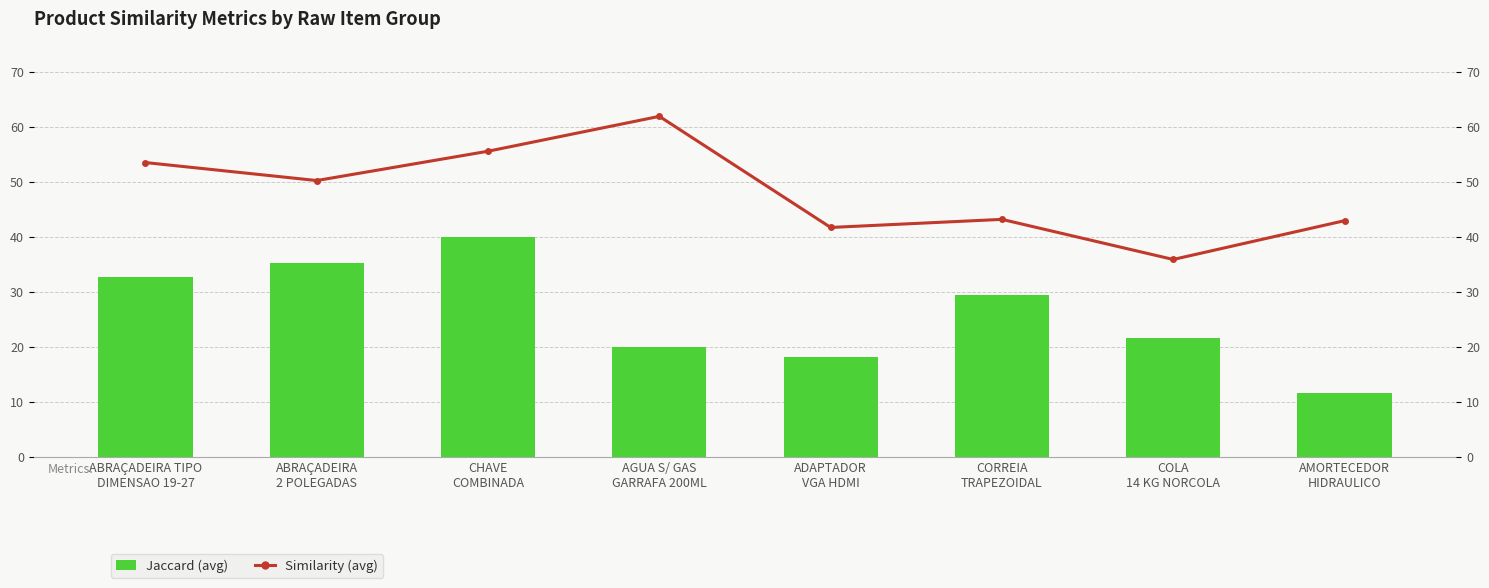

At how many categories does at least one series exceed 15?

8